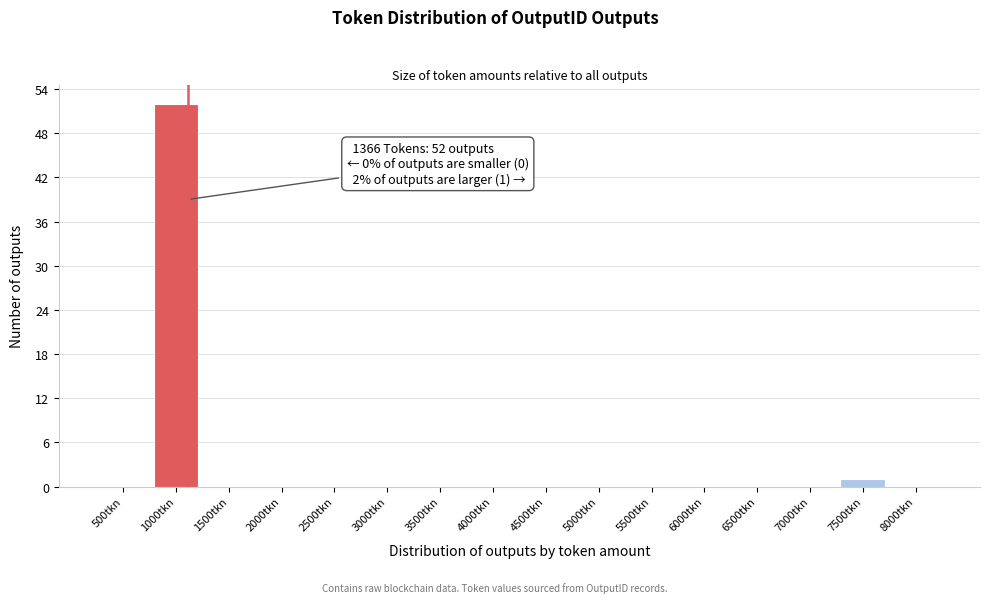

Reading left to right, list all the values displayed in this chart.

500tkn=0	1000tkn=52	1500tkn=0	2000tkn=0	2500tkn=0	3000tkn=0	3500tkn=0	4000tkn=0	4500tkn=0	5000tkn=0	5500tkn=0	6000tkn=0	6500tkn=0	7000tkn=0	7500tkn=1	8000tkn=0